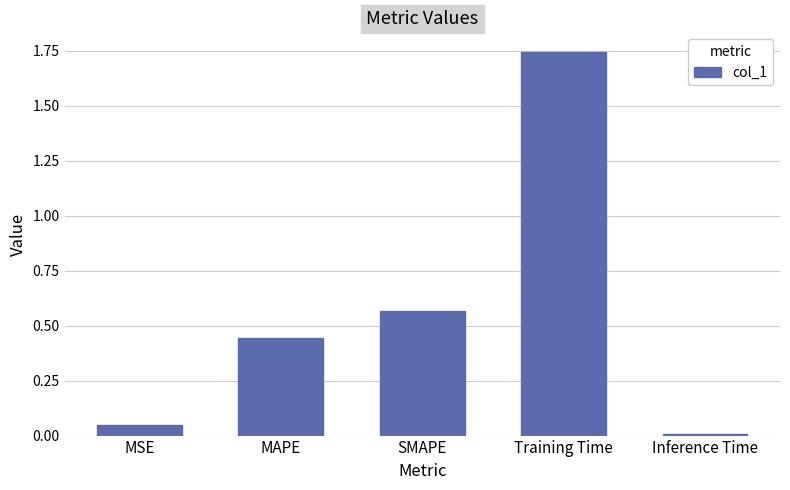

Which category has the highest value across all series?

Training Time